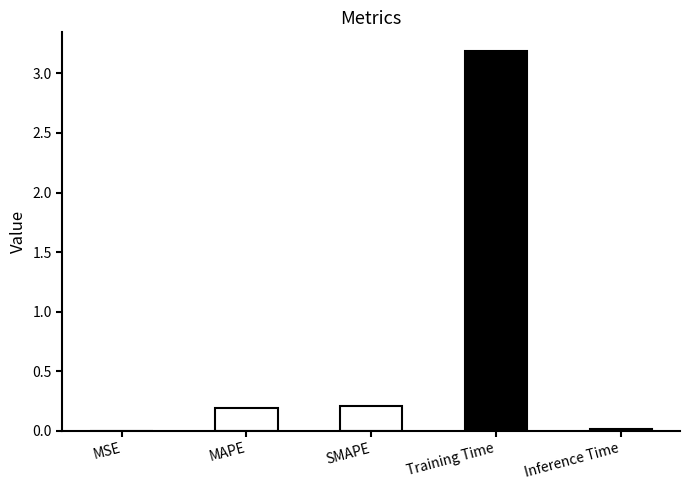

What is the sum of all values?

3.6